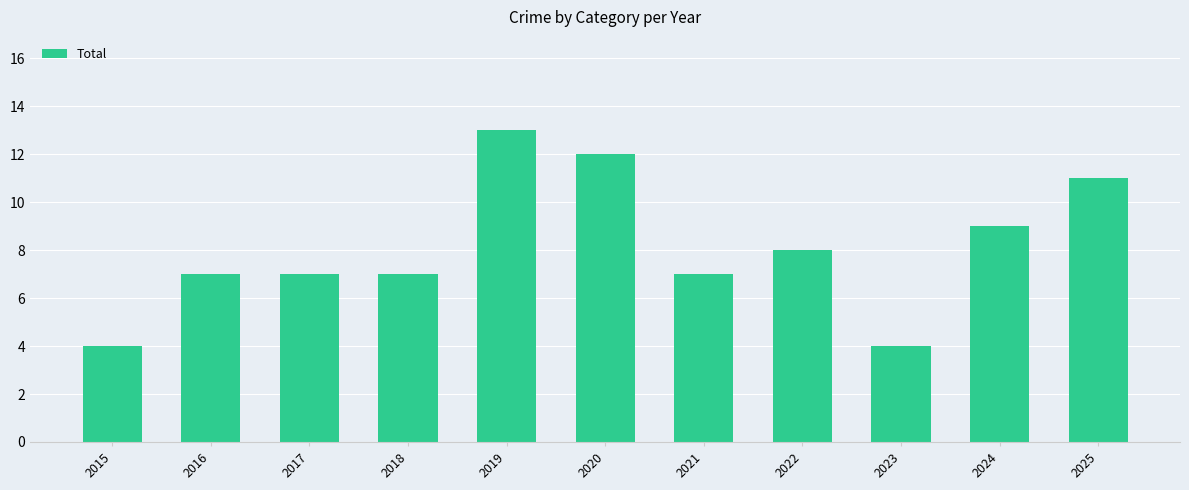

How many distinct data groups are displayed?

1